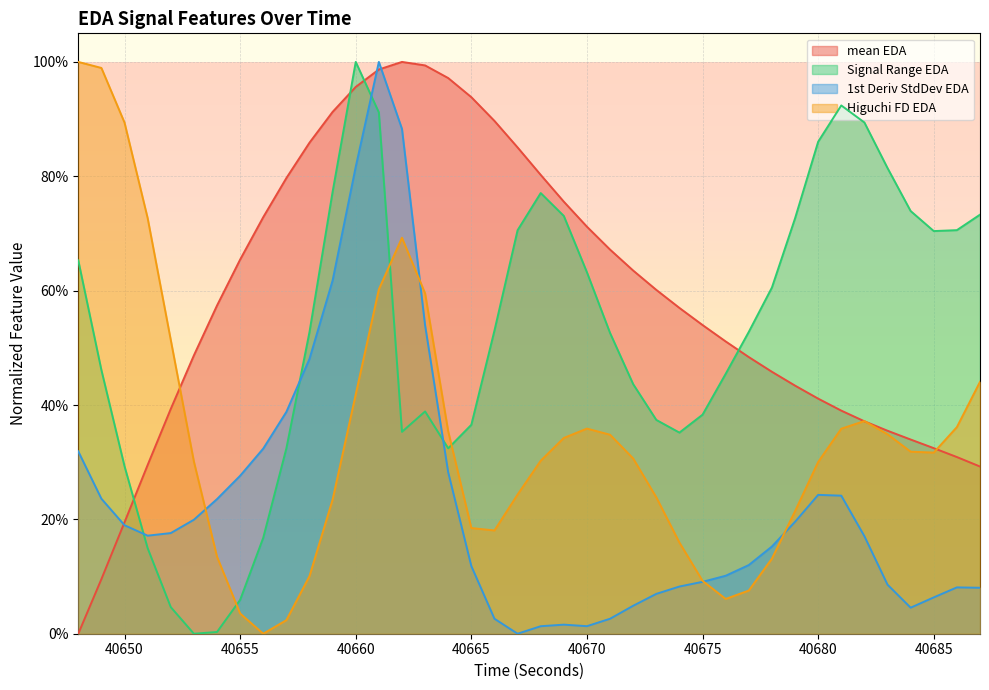

How many values in the mean_EDA series exceed 0?

39